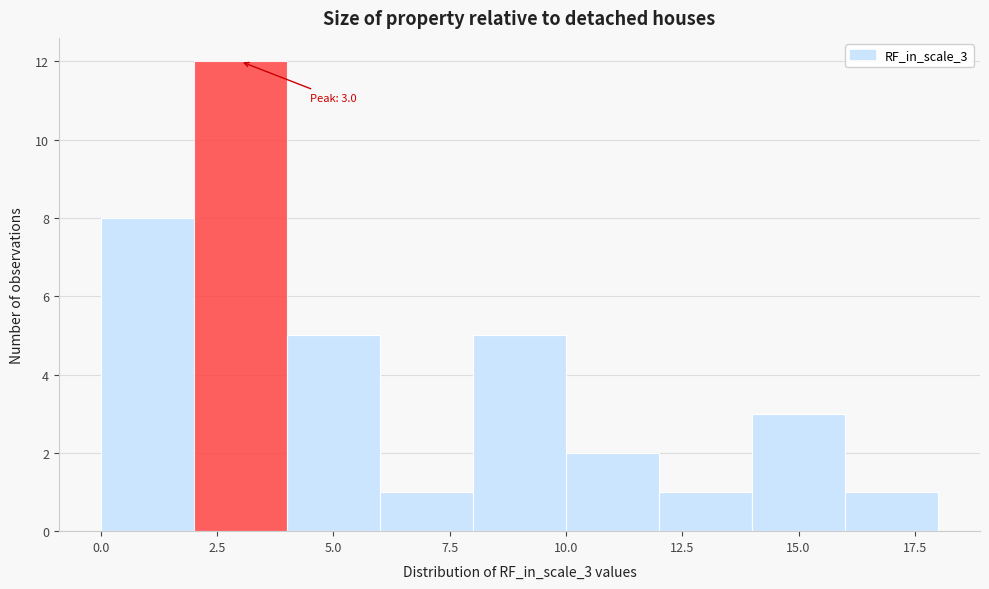

Over which range of the x-axis is the bar tallest?

2 to 4